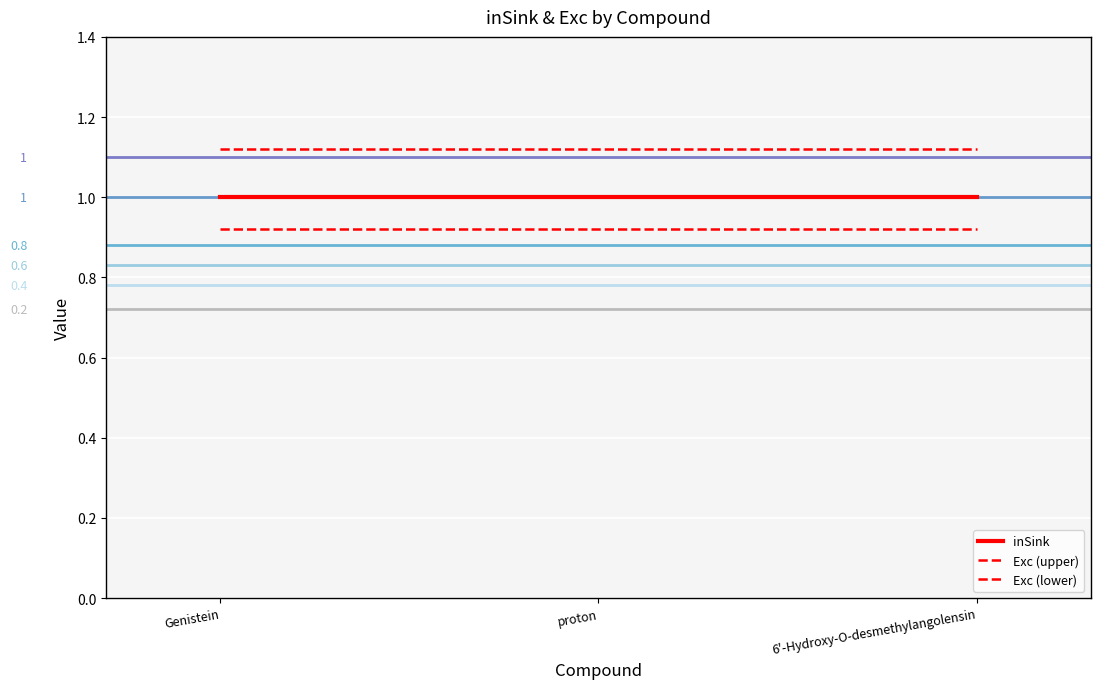

What is the spread (max minus min) of values at 6'-Hydroxy-O-desmethylangolensin?

0.2